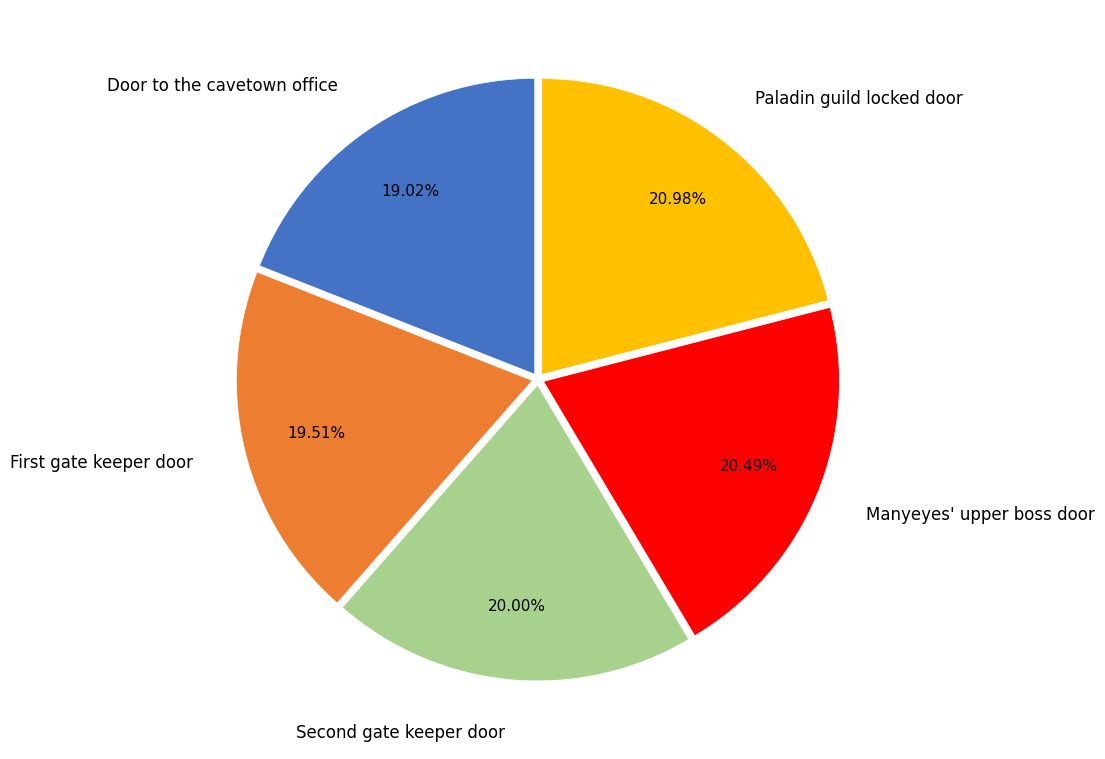

Do Paladin guild locked door and Door to the cavetown office together represent more than half of the pie?

No